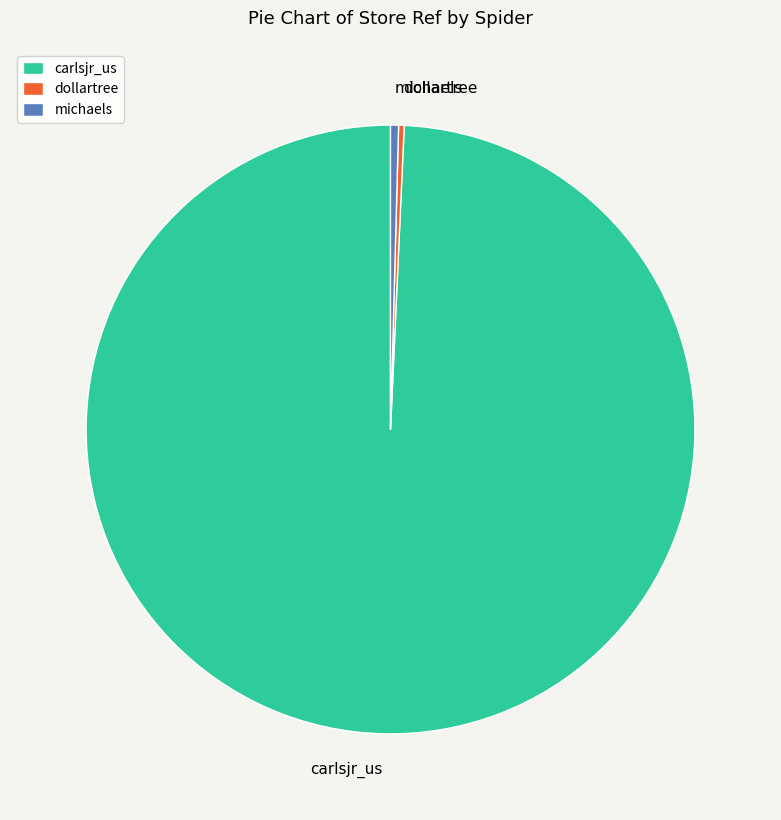

What is the ratio of the value at dollartree to the value at michaels?

0.7